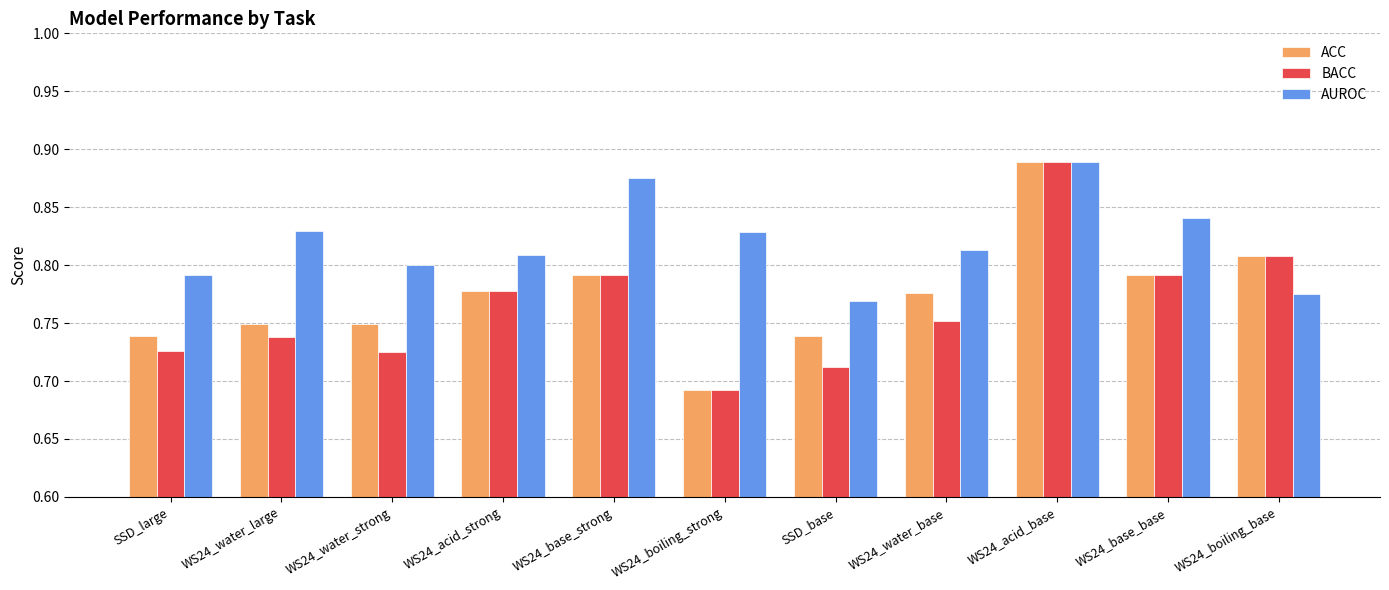

Which label corresponds to the largest value in the chart?

WS24_acid_base